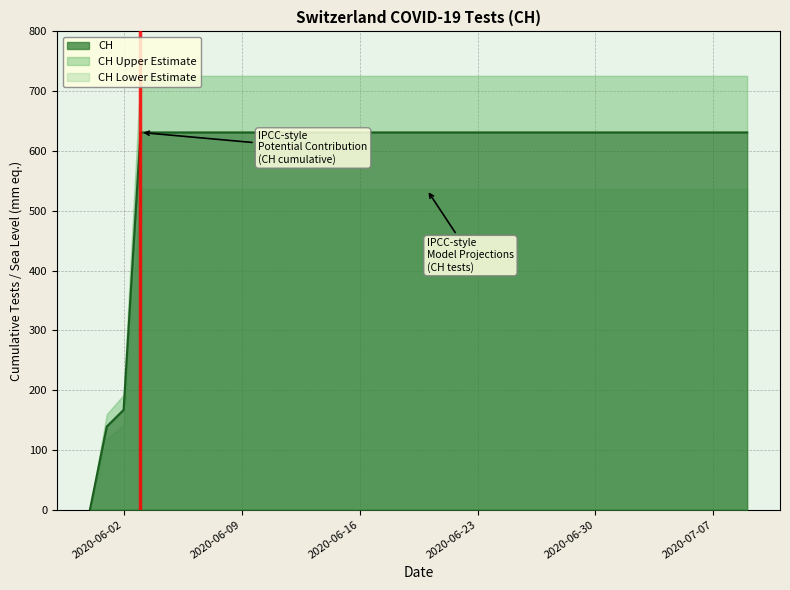

What is the label of the 3rd point from the right?

2020-06-20